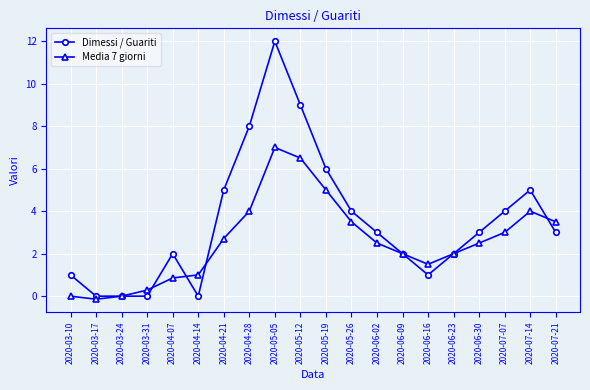

Count the number of data series in this chart.

2